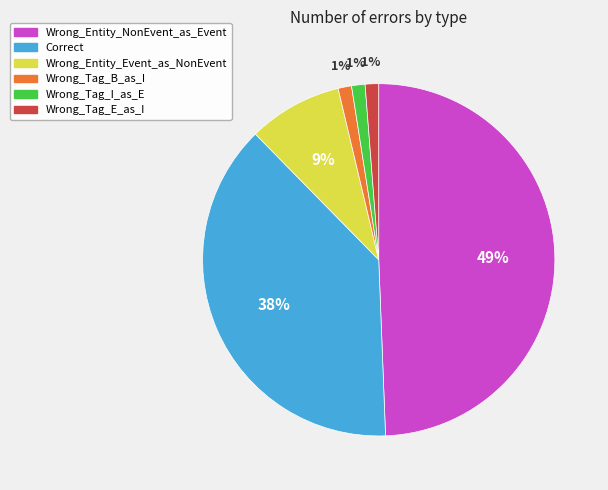

Approximately how many times larger is the value at Wrong_Tag_E_as_I compared to Wrong_Tag_B_as_I?

1.0